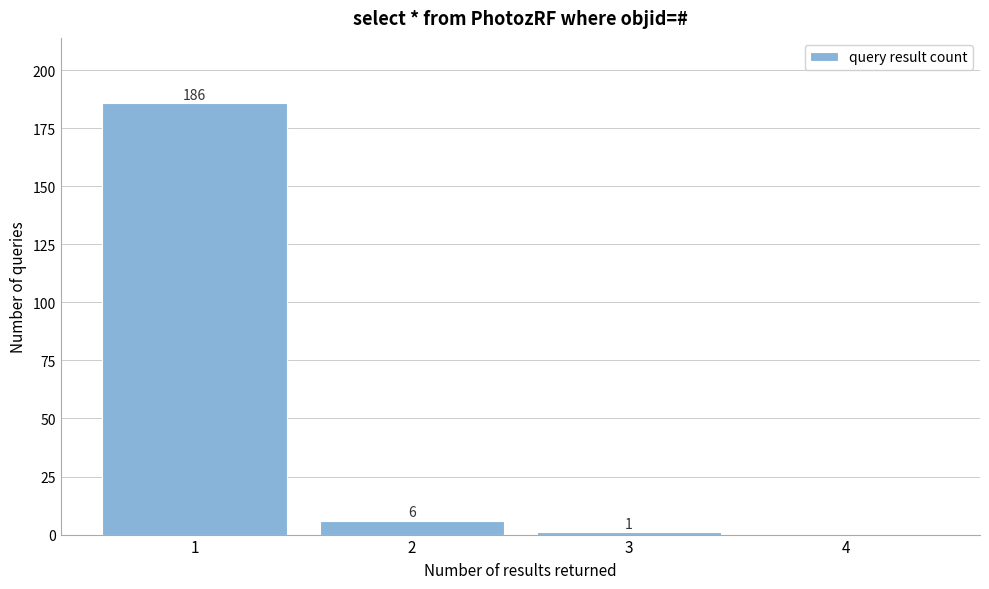

Reading right to left, extract all data points from this chart.

4=0	3=1	2=6	1=186